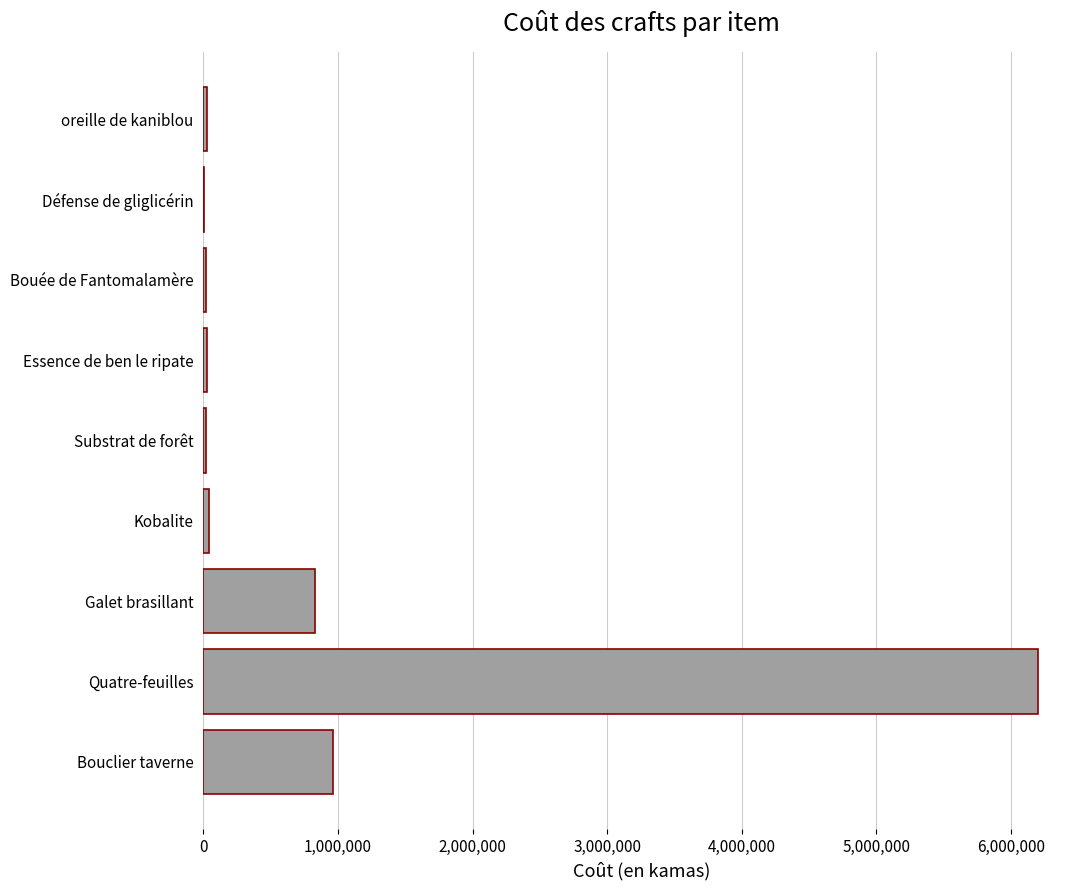

Count the number of categories in the chart.

9